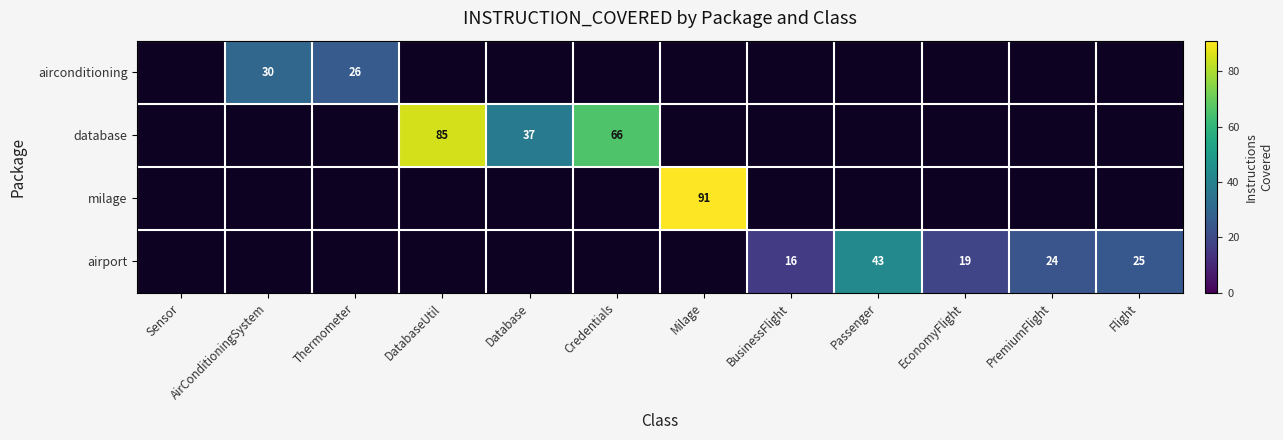

The airport series shows 25 at Flight. True or false?

True